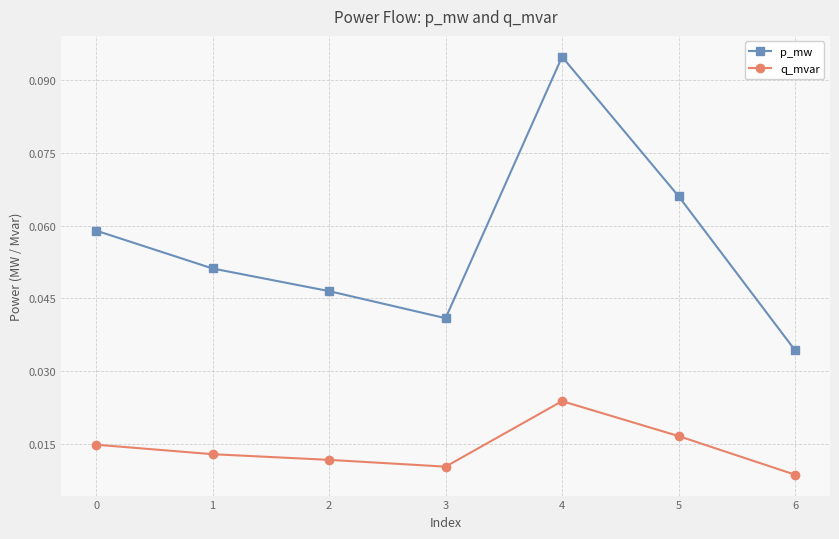

True or false: p_mw has a value of 0.2 at 4.

False